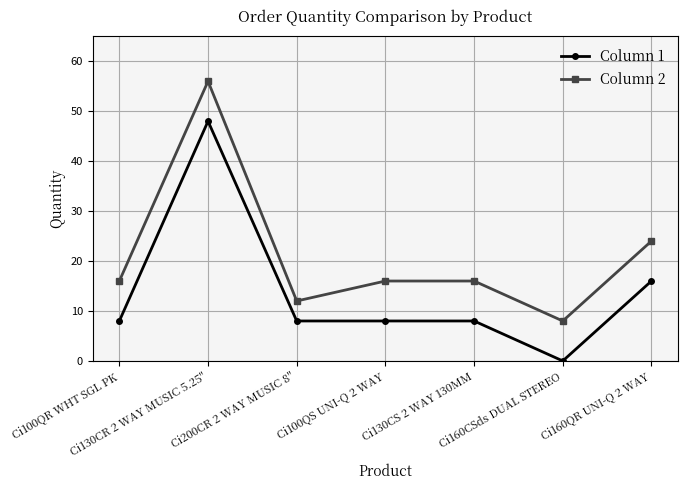

Which category has the highest value in the Column 1 series?

Ci130CR 2 WAY MUSIC 5.25"